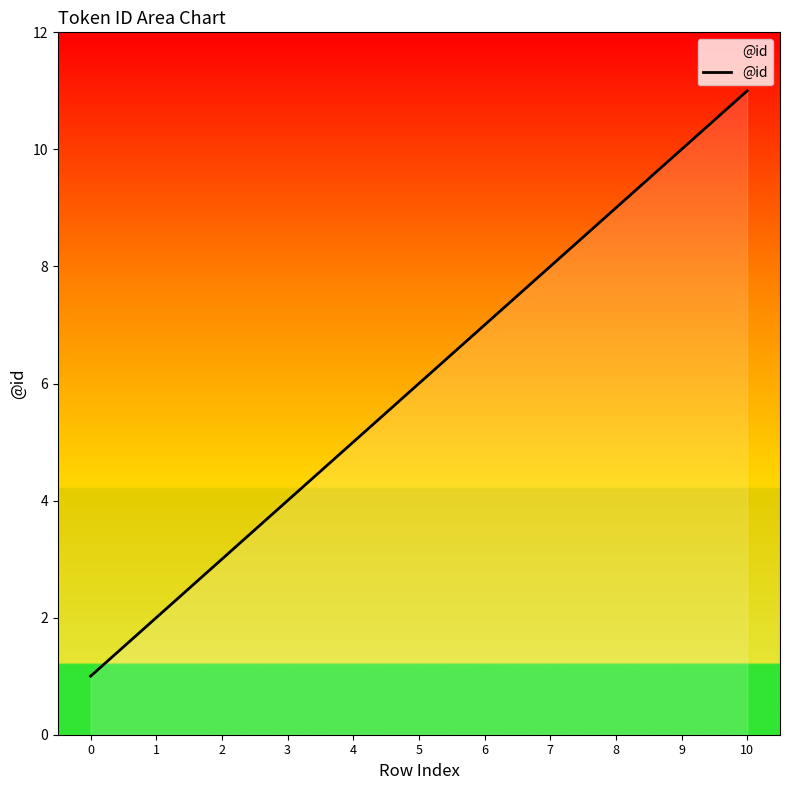

Approximately how many times larger is the value at 9 compared to 4?

2.0